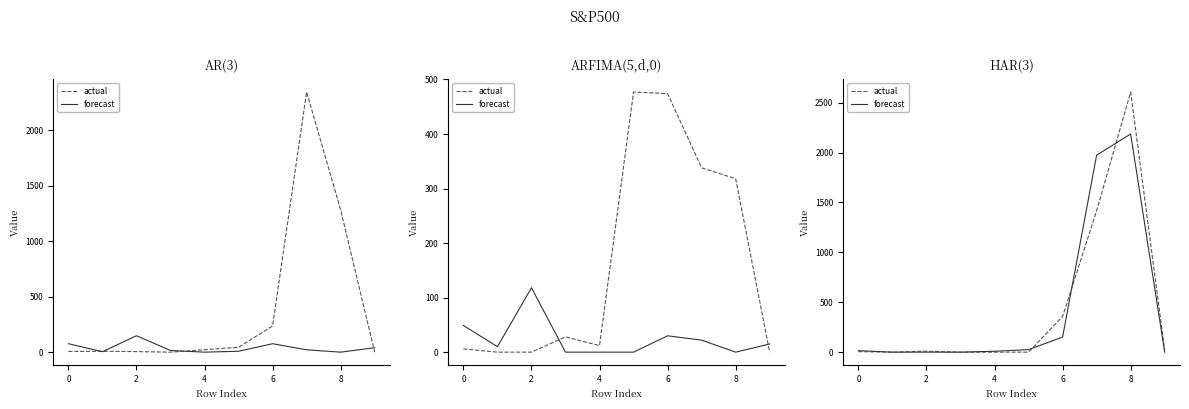

Is the value of forecast at 10 greater than the value of actual at 7?

No